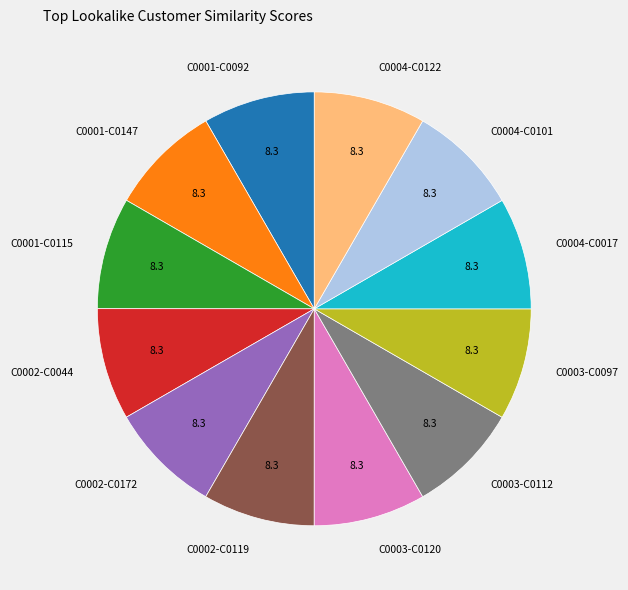

Is C0004-C0122 the majority of the pie?

No